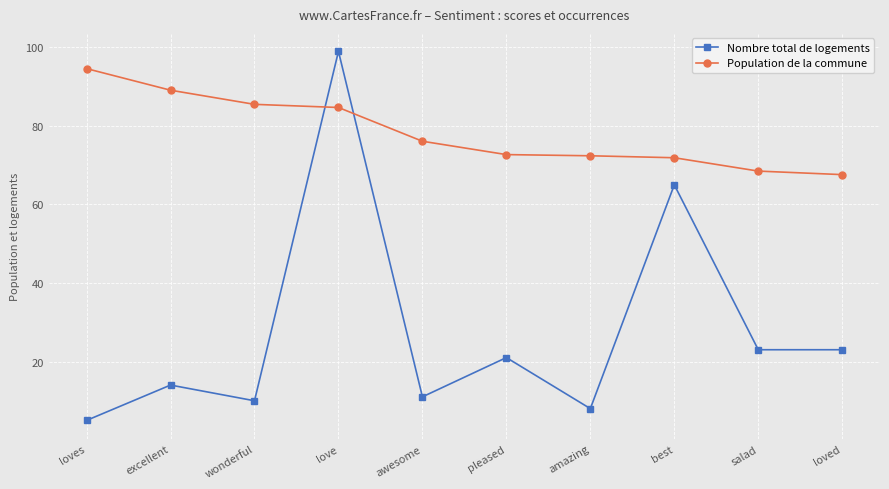

True or false: Population de la commune and Nombre total de logements cross at least once.

True